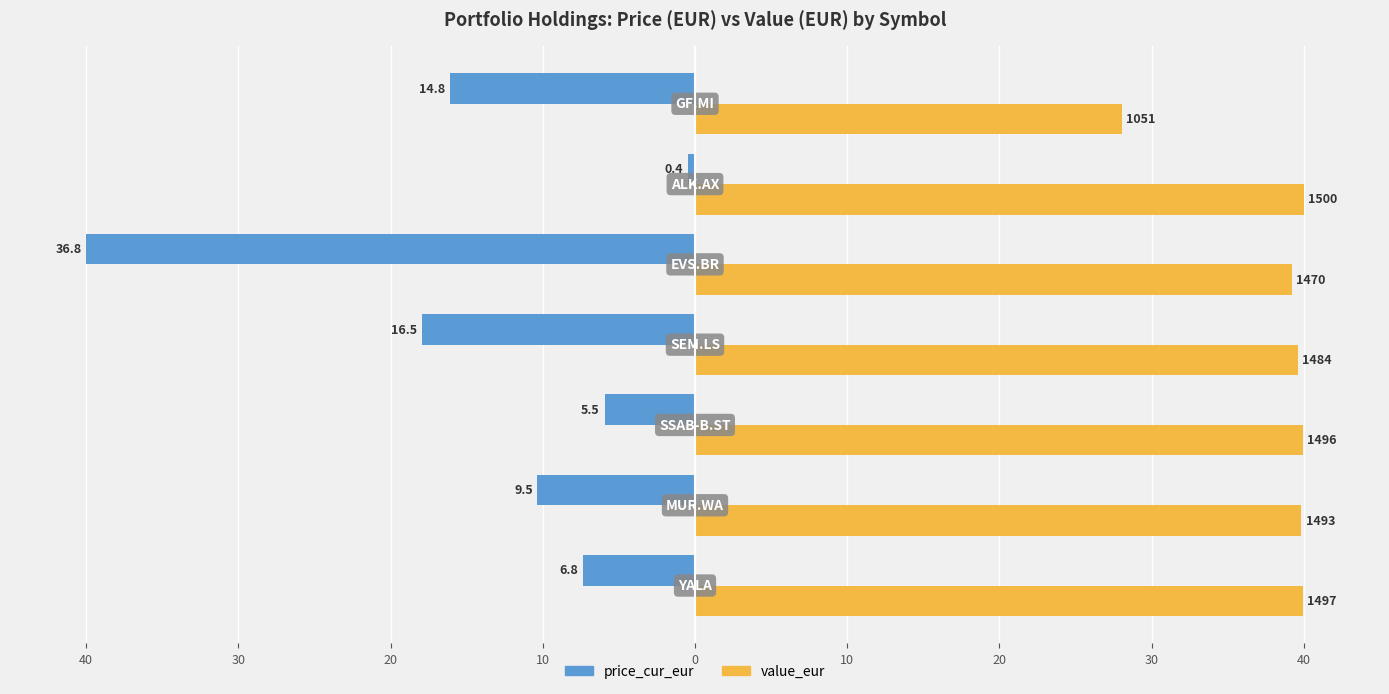

What are all the series names shown in the legend?

price_cur_eur, value_eur